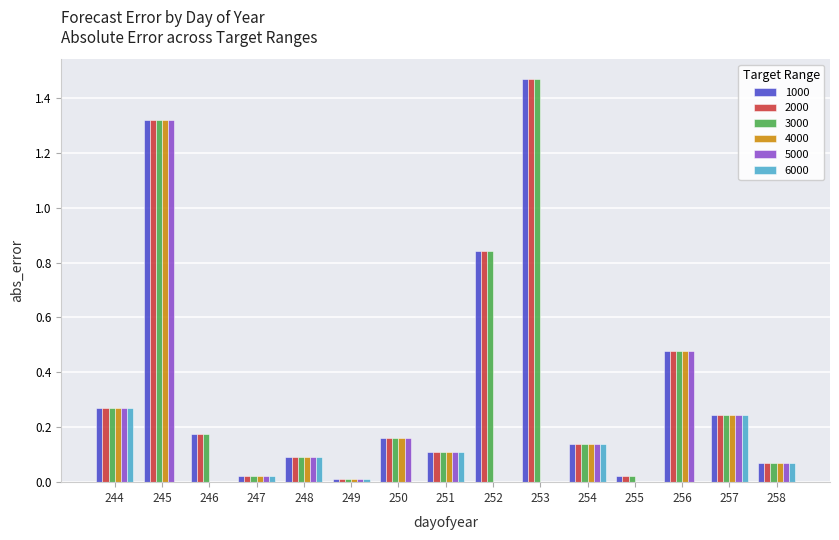

Is it true that 2000 equals 0.1 at 248?

True